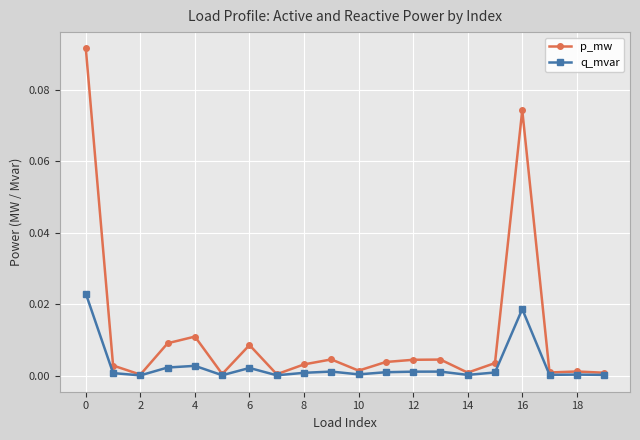

What are all the series names shown in the legend?

p_mw, q_mvar